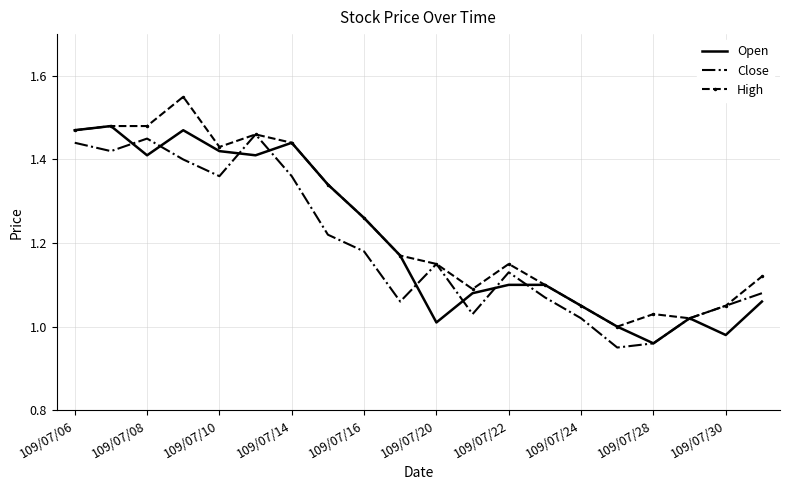

Rank the series by their average value, from lowest to highest.

Close, Open, High